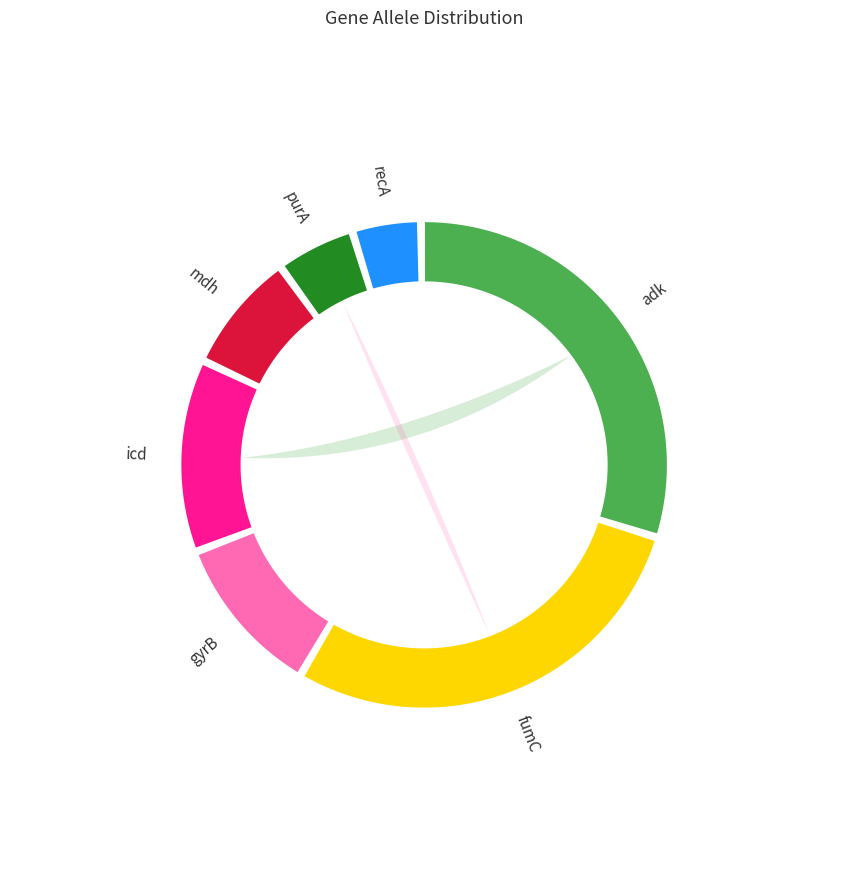

To the nearest percent, what portion does recA represent?

4%